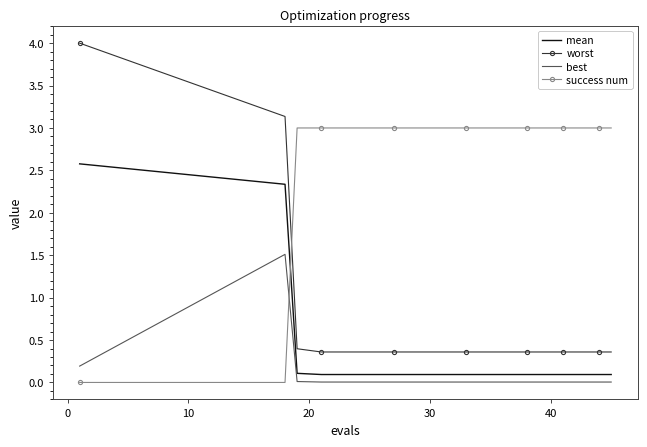

Rank the series by their maximum value, from lowest to highest.

best, mean, success num, worst